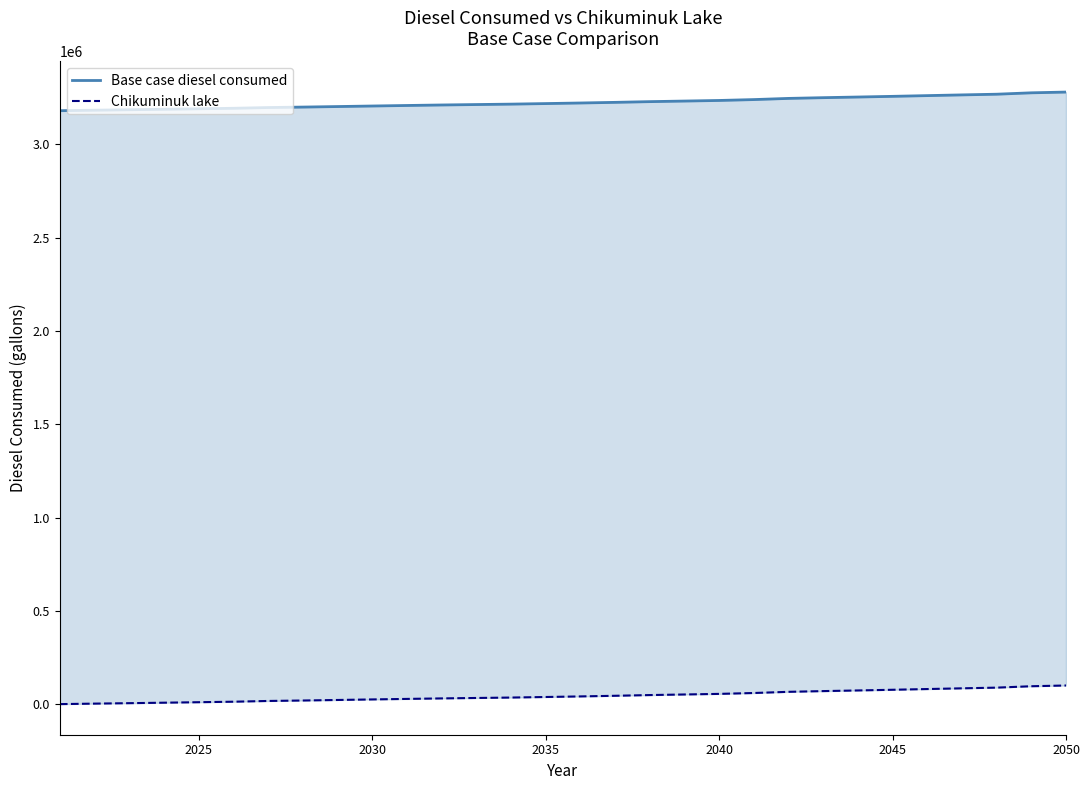

Does the chart display data point markers on the line(s)?

No